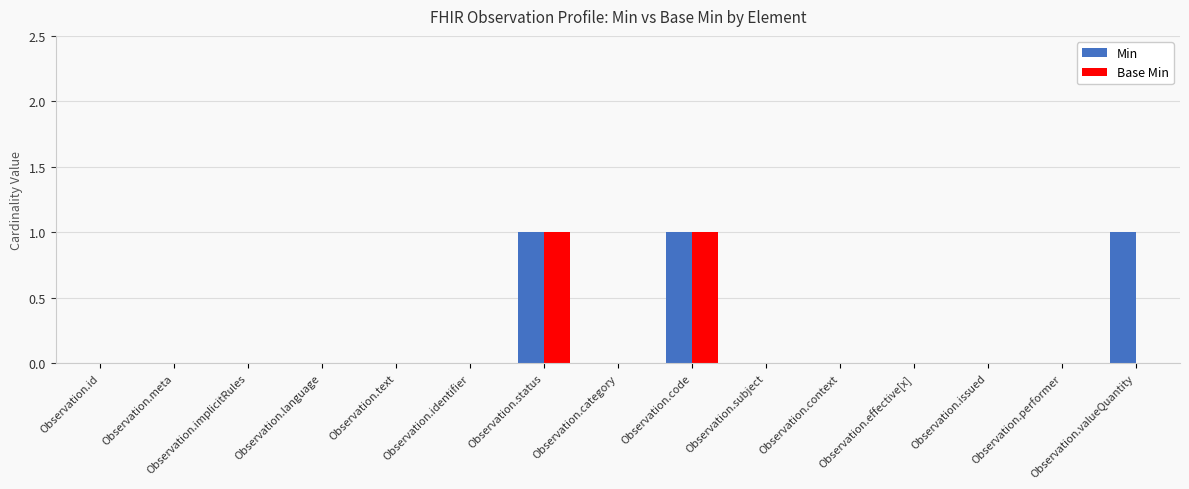

Which series has the largest total across all categories?

Min